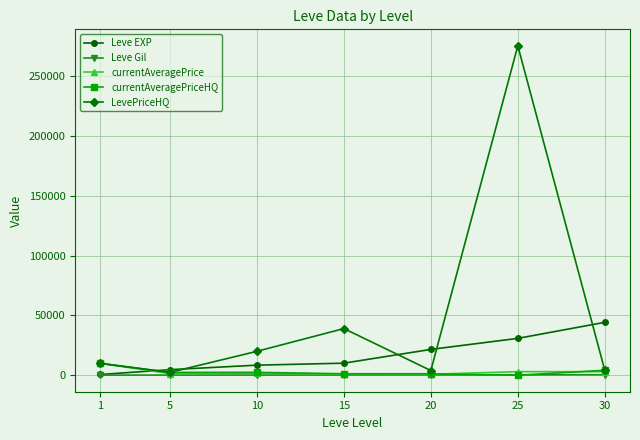

Which series ends up on top after the final intersection of Leve EXP and LevePriceHQ?

Leve EXP